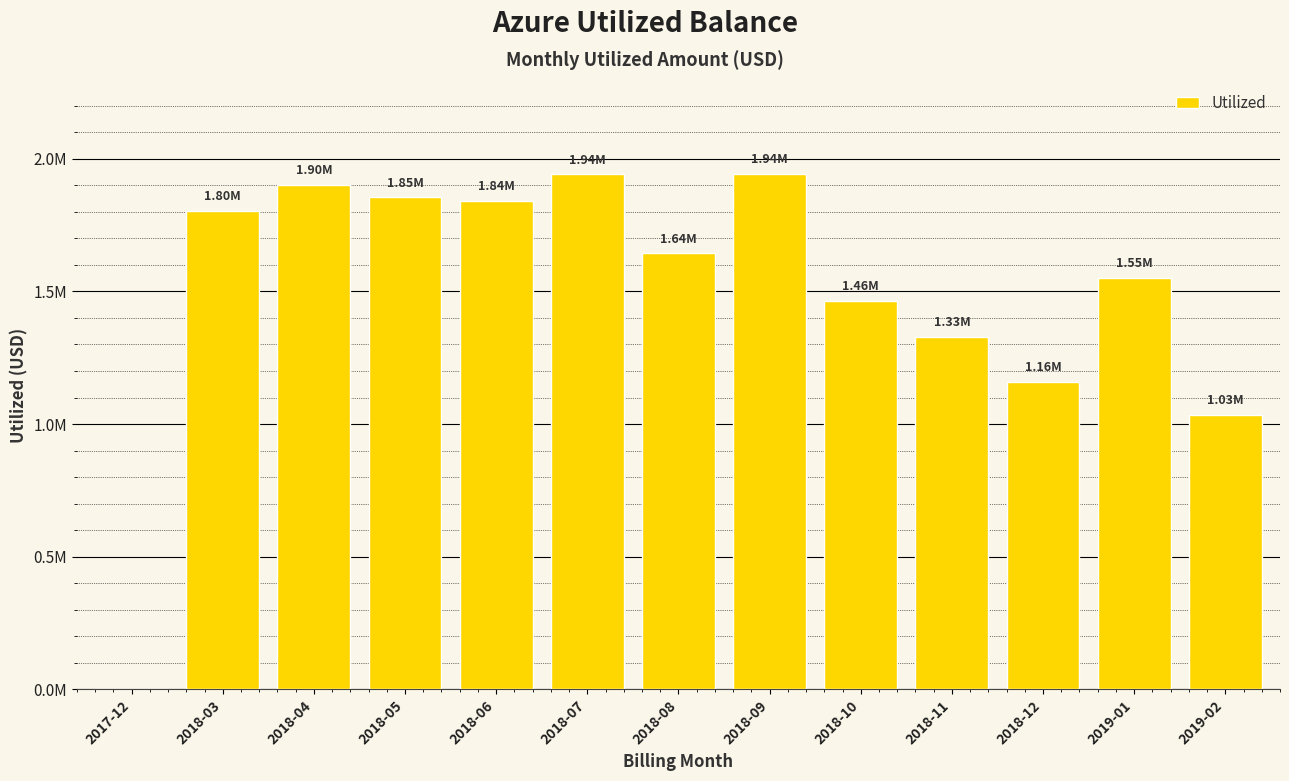

Are the bars horizontal?

No